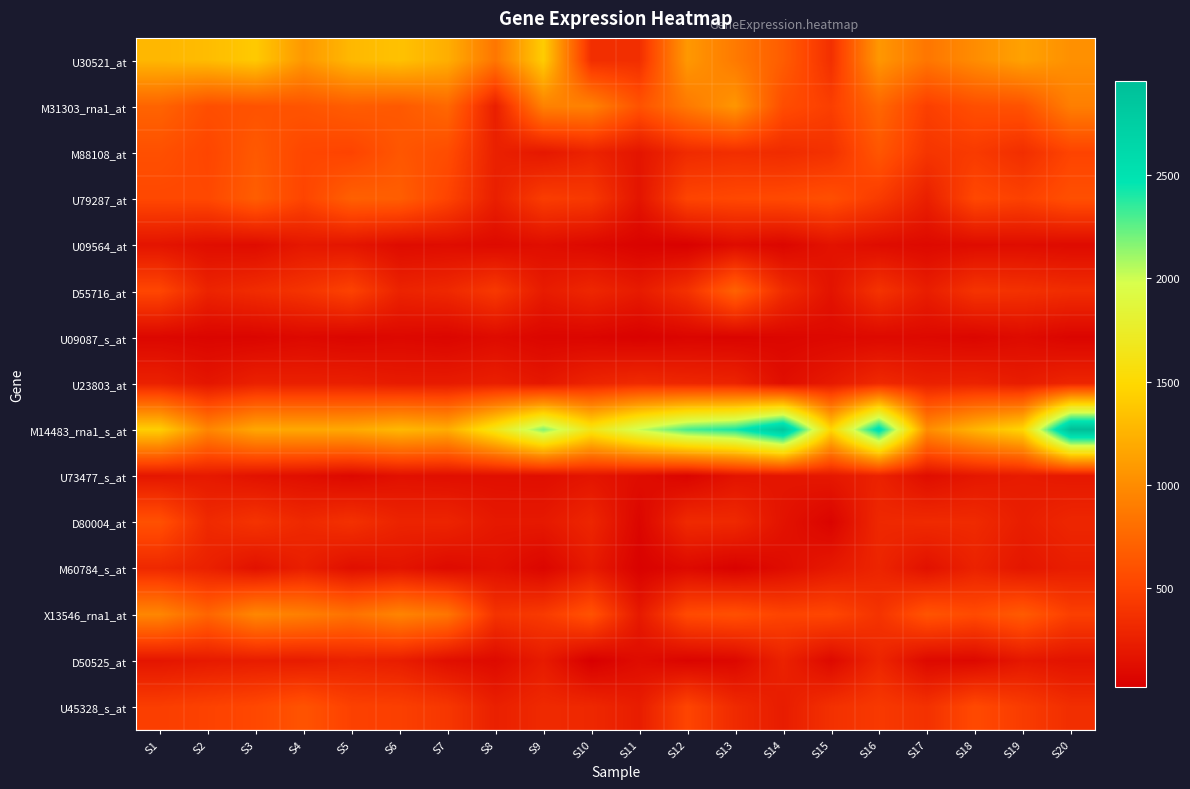

Which series has the largest range (max minus min)?

M14483_rna1_s_at